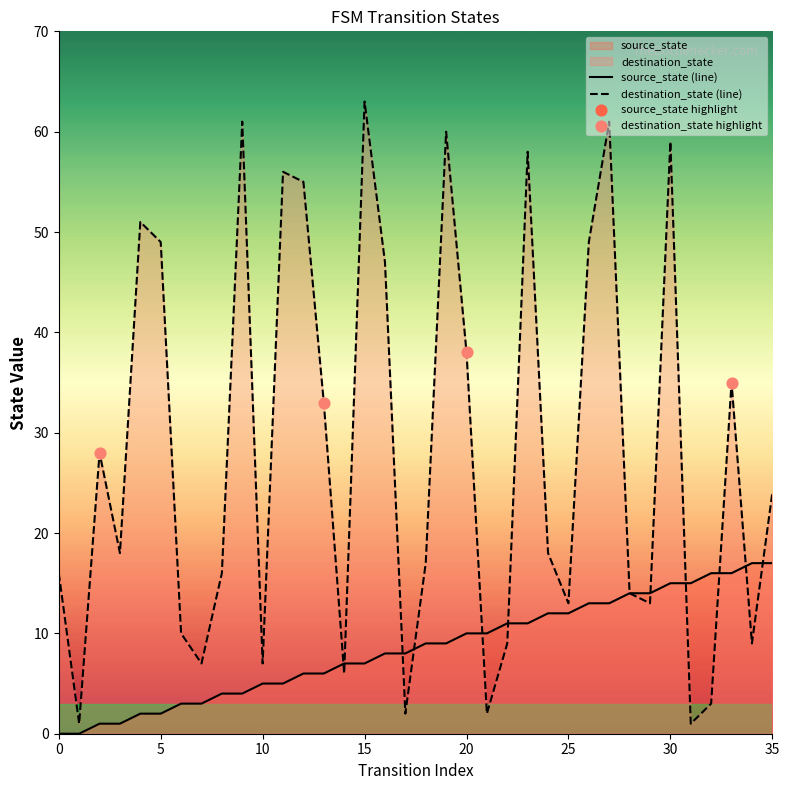

Which series contains the lowest Y value?

source_state